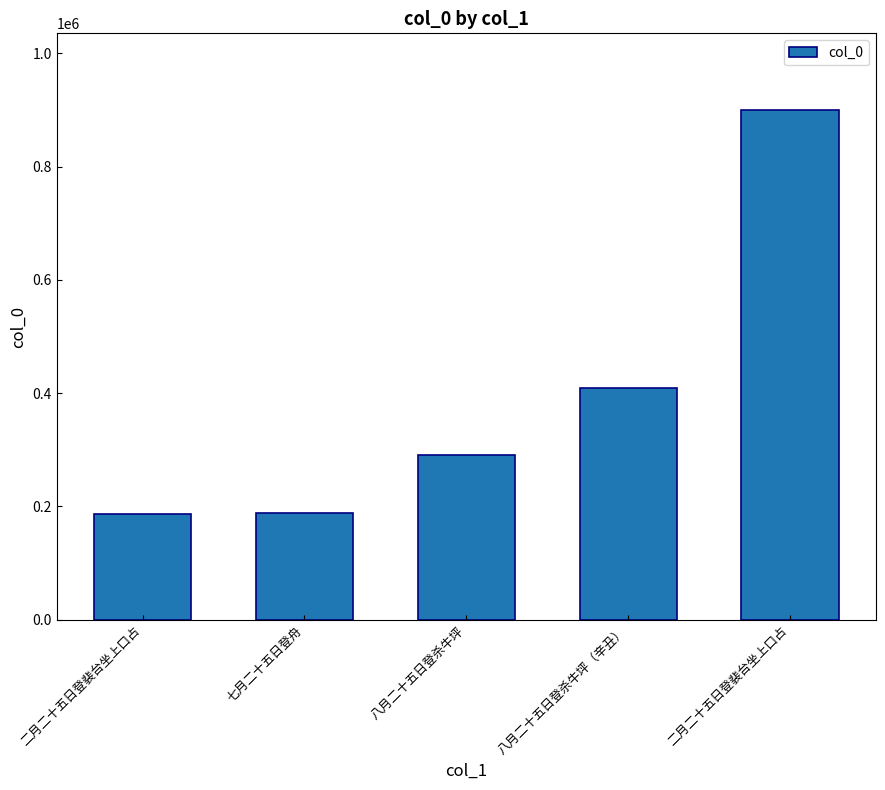

How many data points are less than 291271?

2